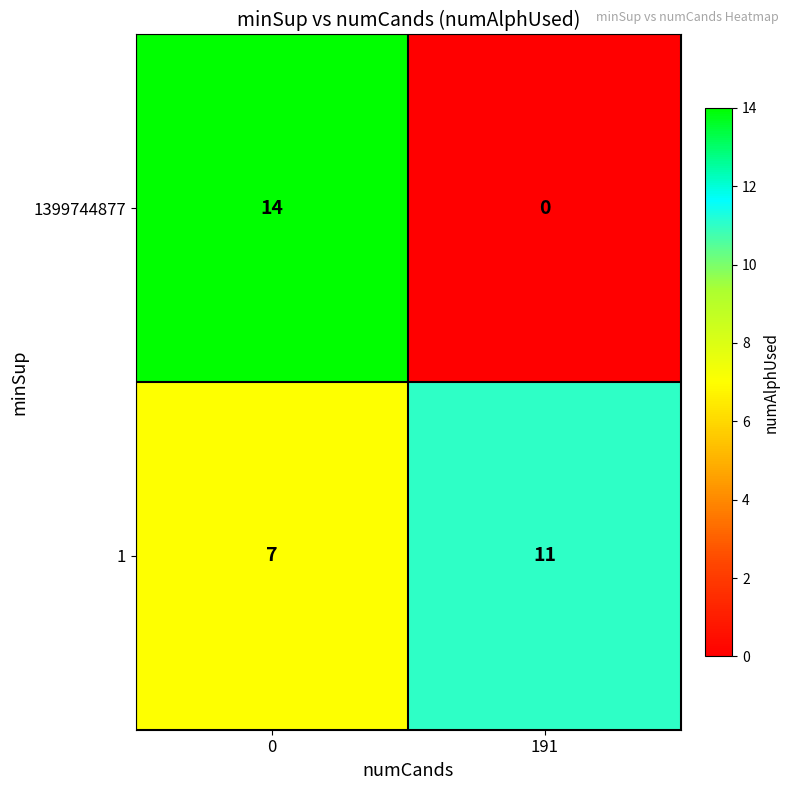

At which label does 1399744877 reach its minimum?

191